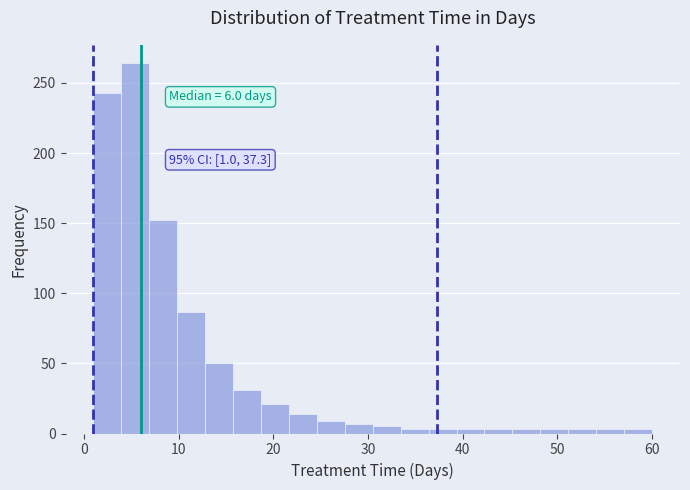

Read against the x-axis, roughly where is the centre of the tallest bar?

5